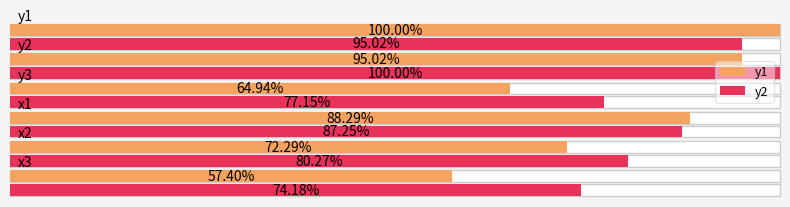

Count the number of categories in the chart.

6